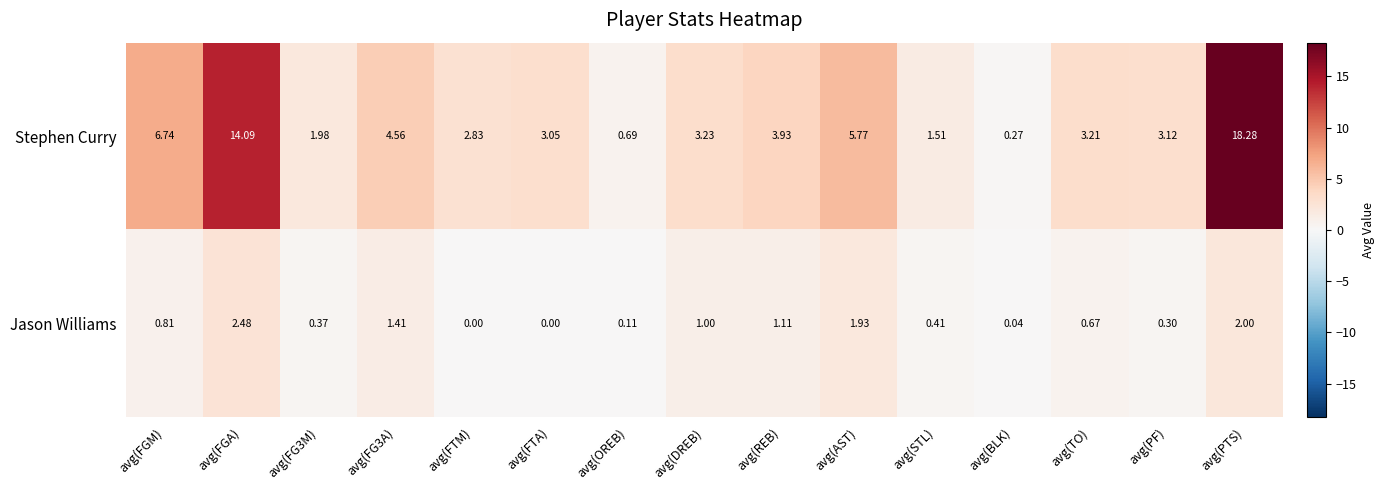

Which series has the largest range (max minus min)?

Stephen Curry